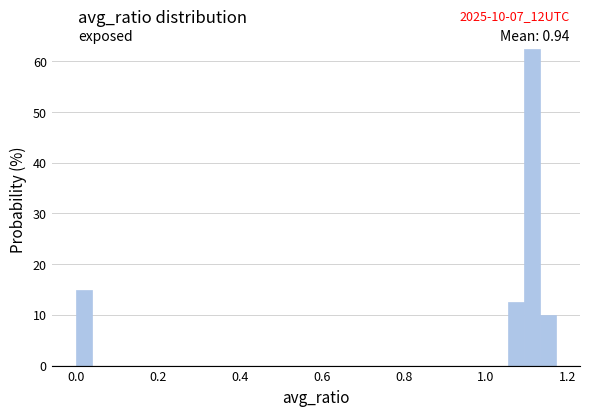

Around what value on the x-axis is the tallest bar? Give the approximate position of its centre, as read against the axis.

1.12